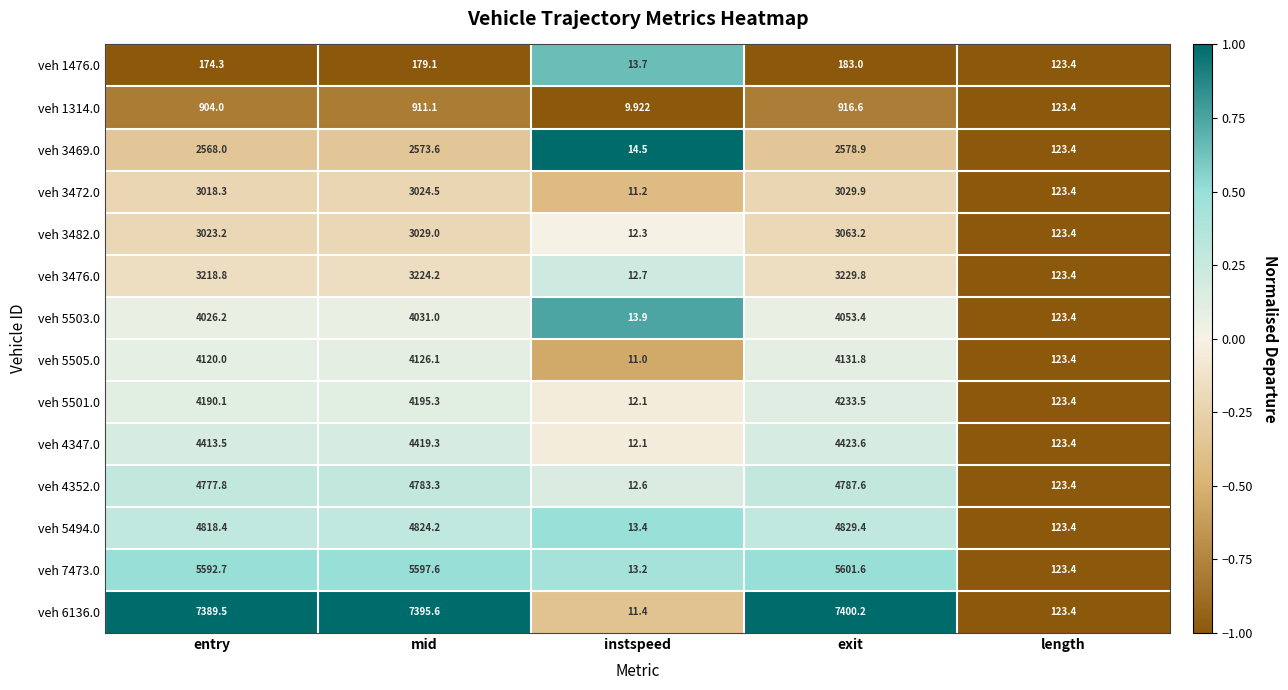

At which category is the sum across all series the highest?

exit